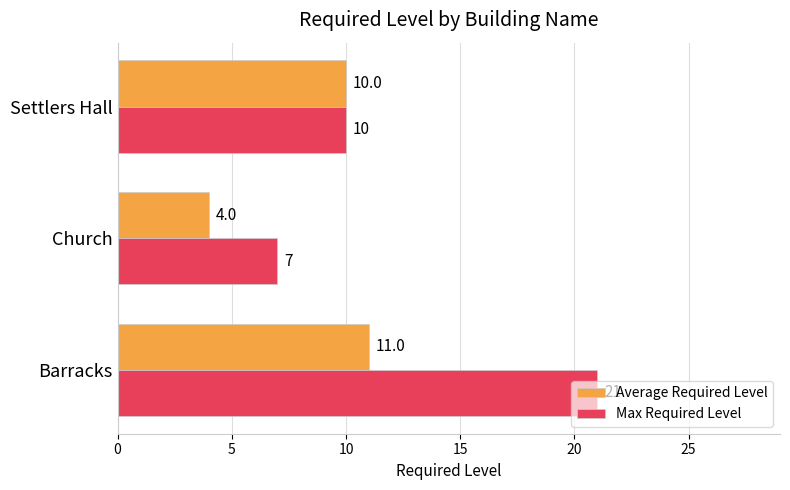

True or false: Average Required Level has a value of 4 at Church.

True